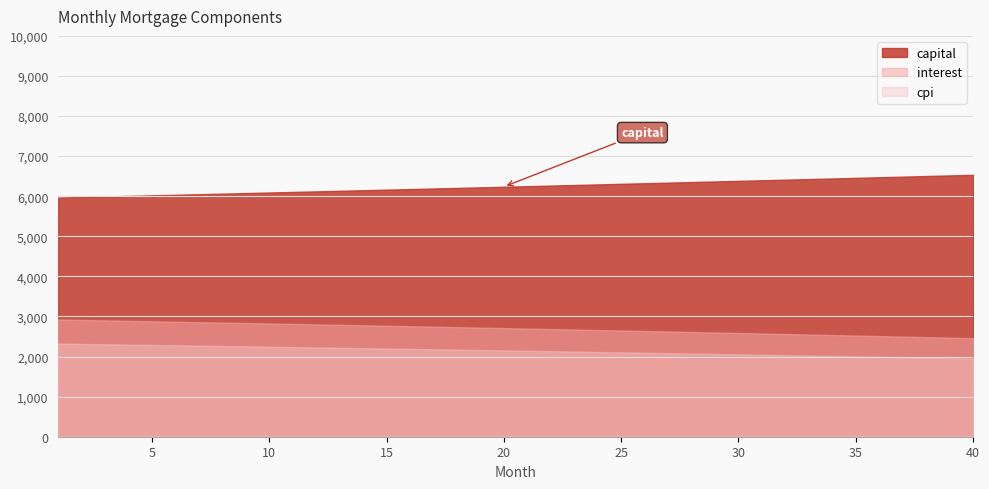

Which series has the largest total across all categories?

capital